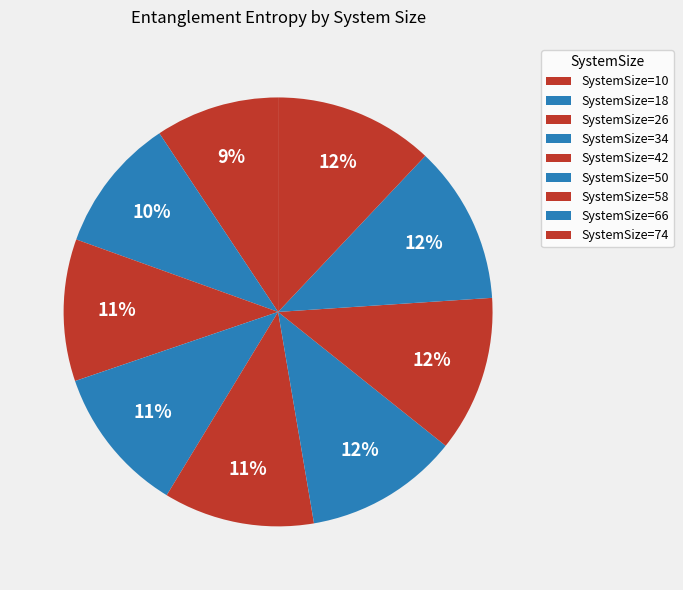

Is there a majority slice in this chart?

No